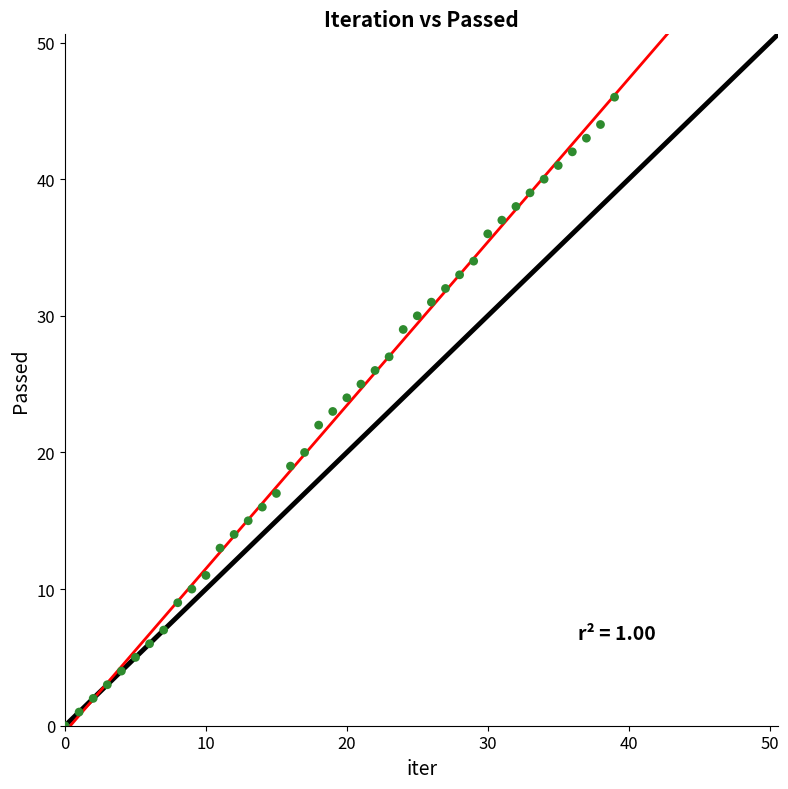

What is the range of Y values (max minus min)?

46